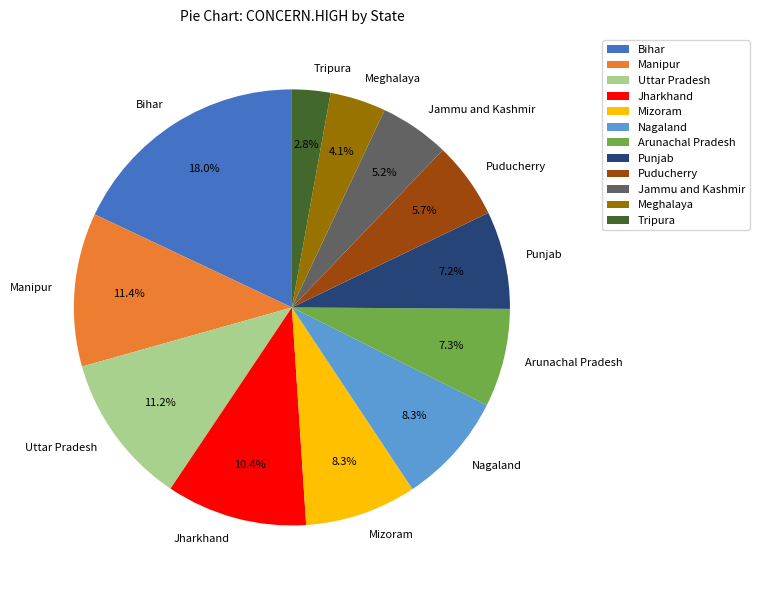

To the nearest percent, what is the difference between the largest and smallest slice percentages?

15%